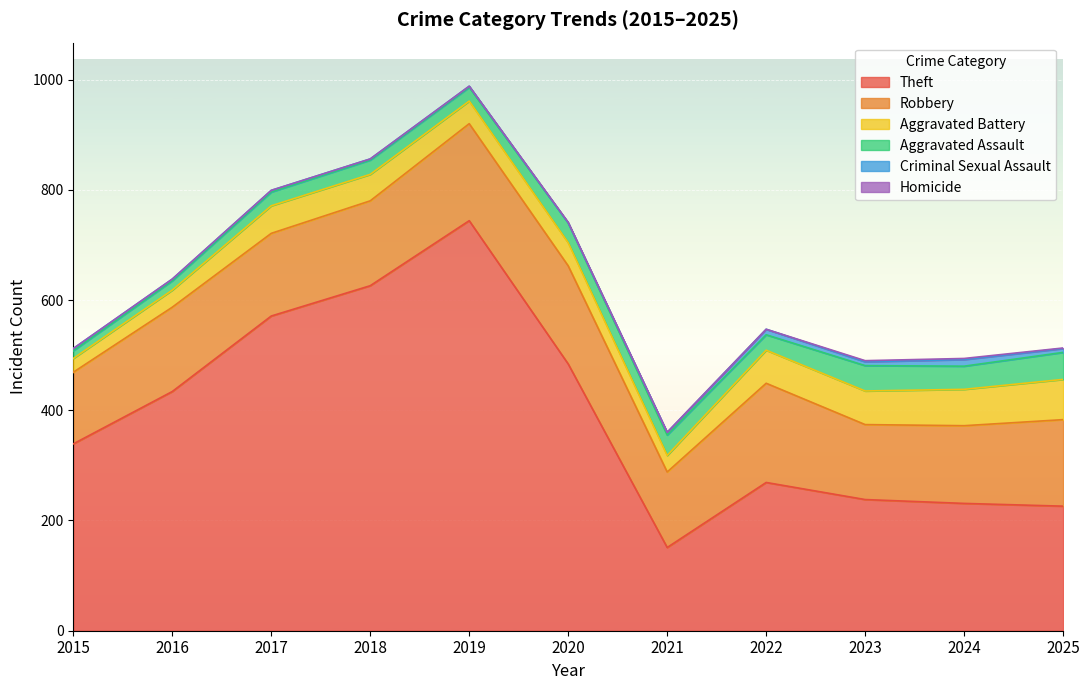

The value of Theft at 2023 is 80. True or false?

False